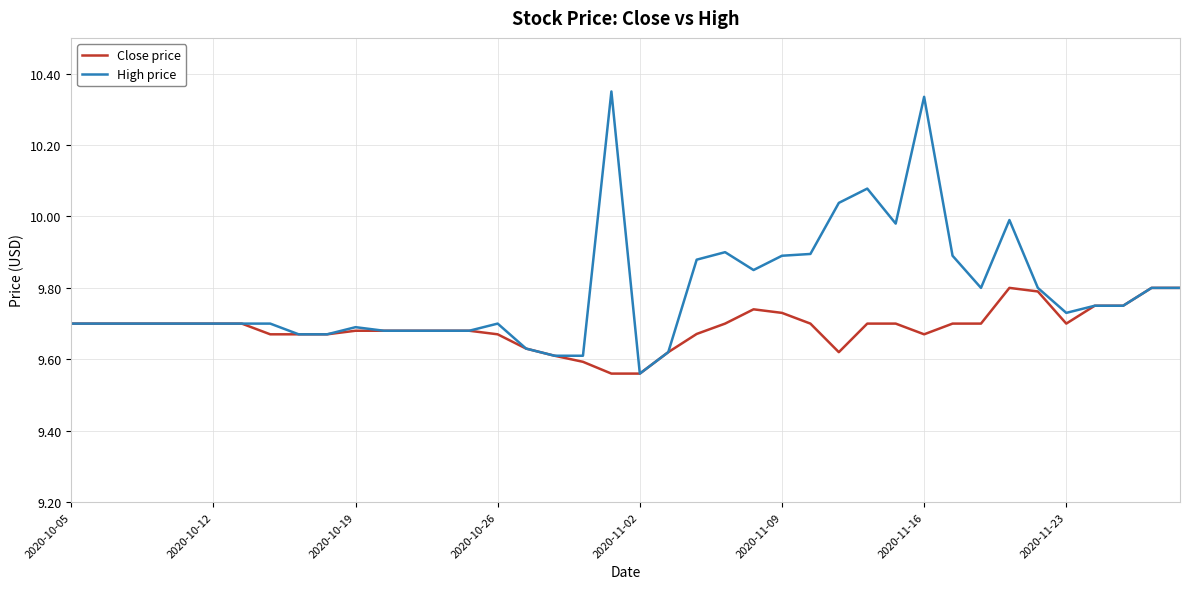

Which series has the largest total across all categories?

High price